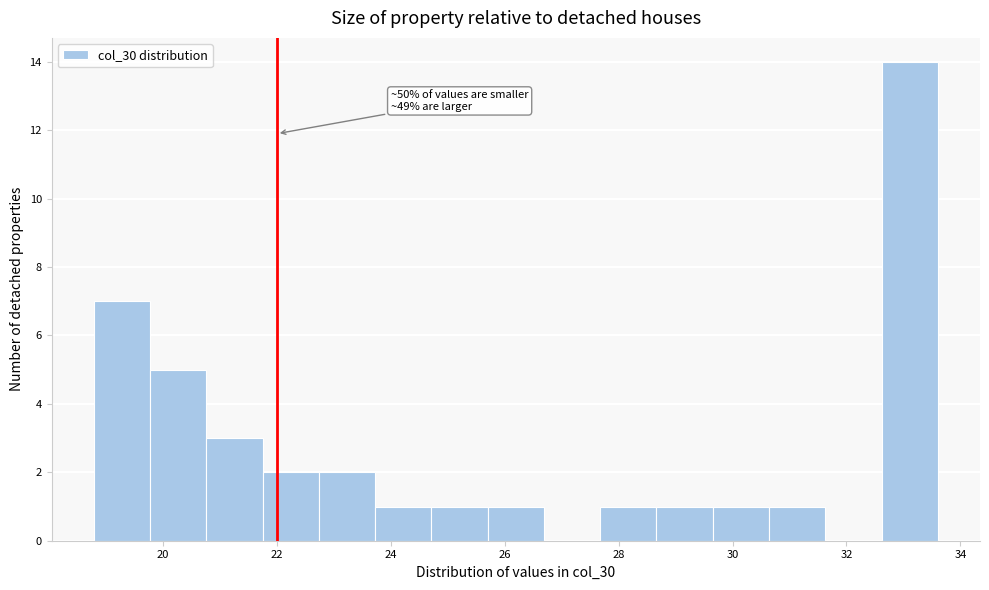

Which range on the x-axis has the tallest bar?

32.6 to 33.6